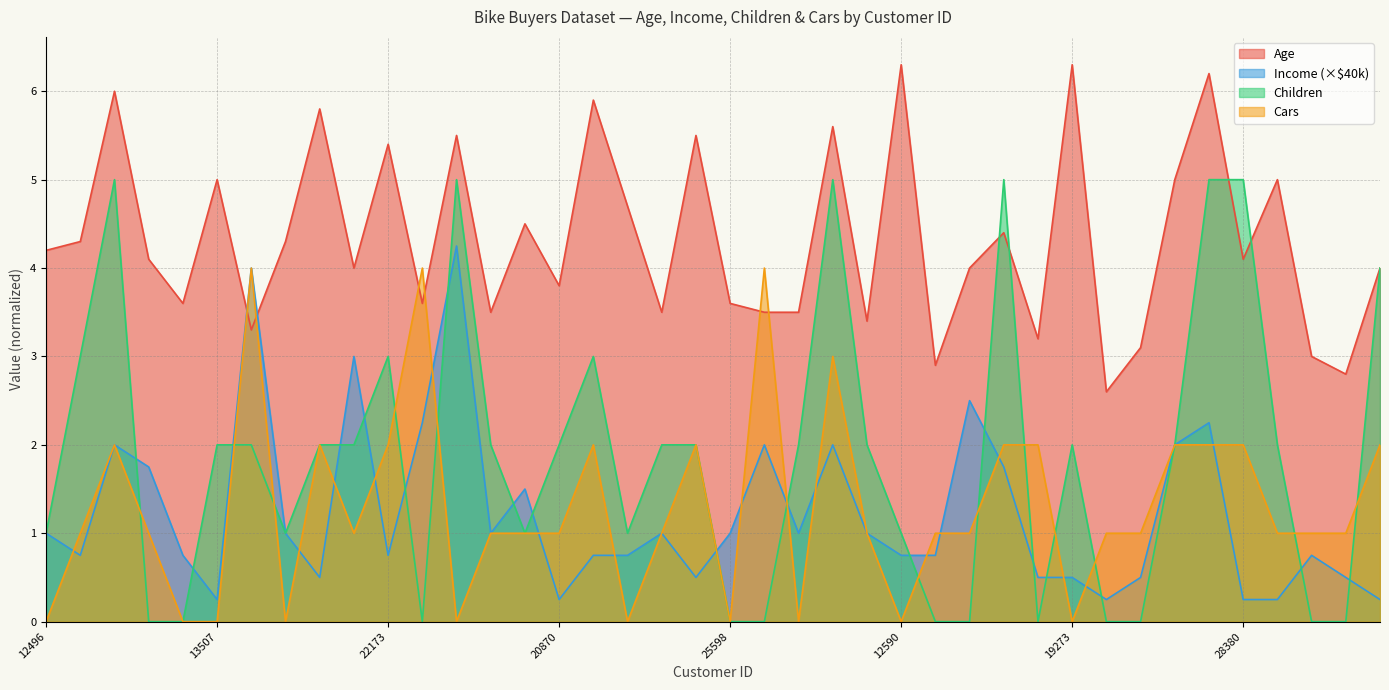

At which label is Cars closest to 2?

14177